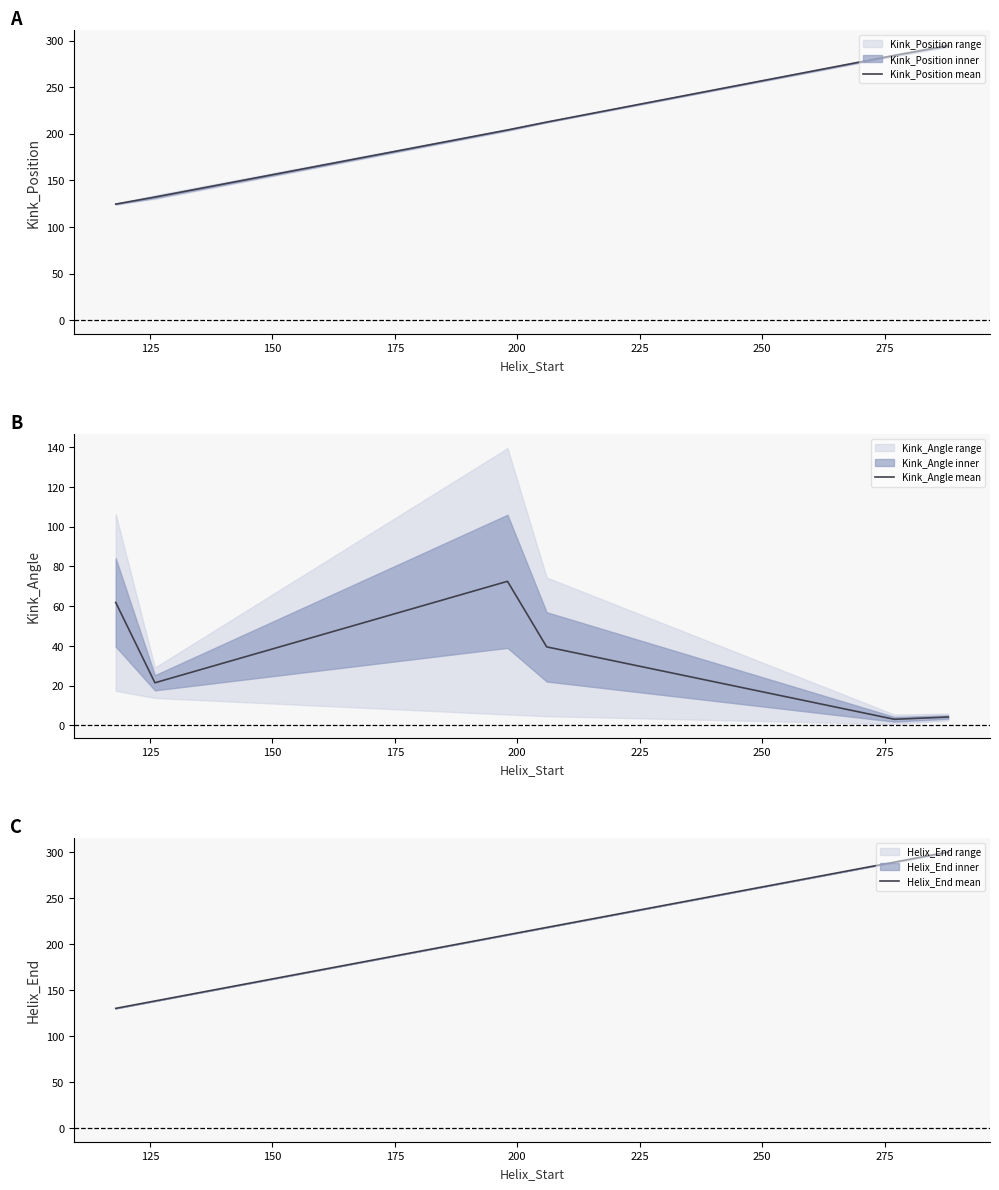

What is the lowest value of the Kink_Angle mean series?

3.1